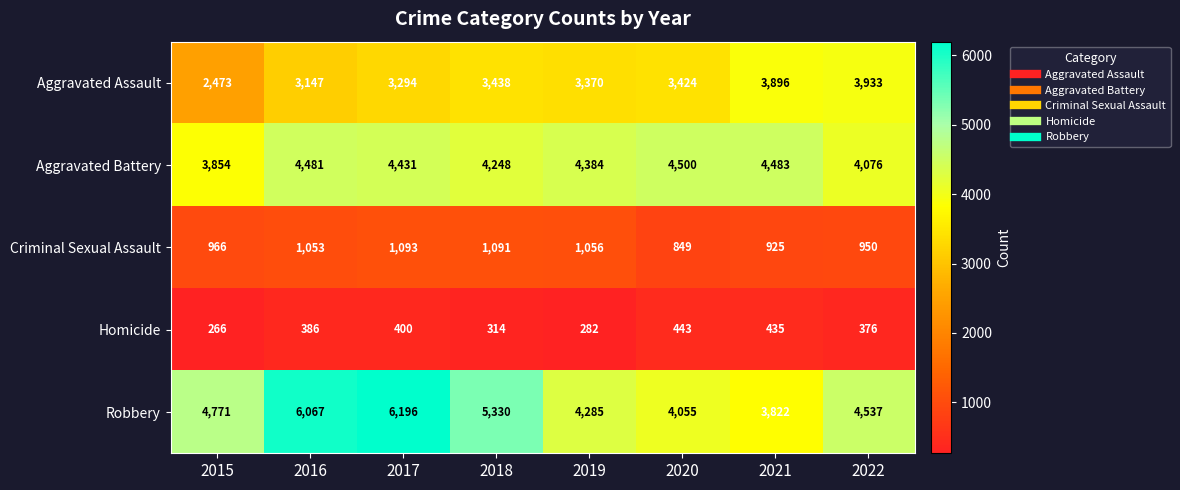

What is the minimum value for Homicide?

266